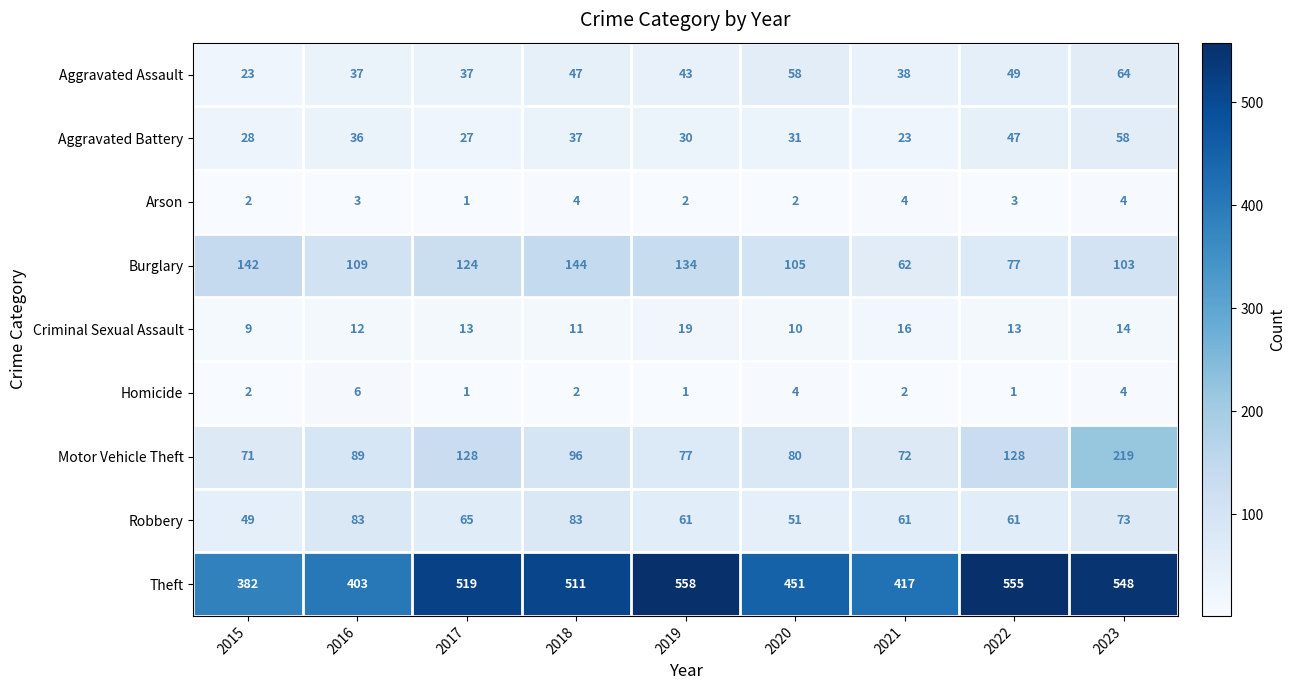

The value of Aggravated Assault at 2019 is 43. True or false?

True